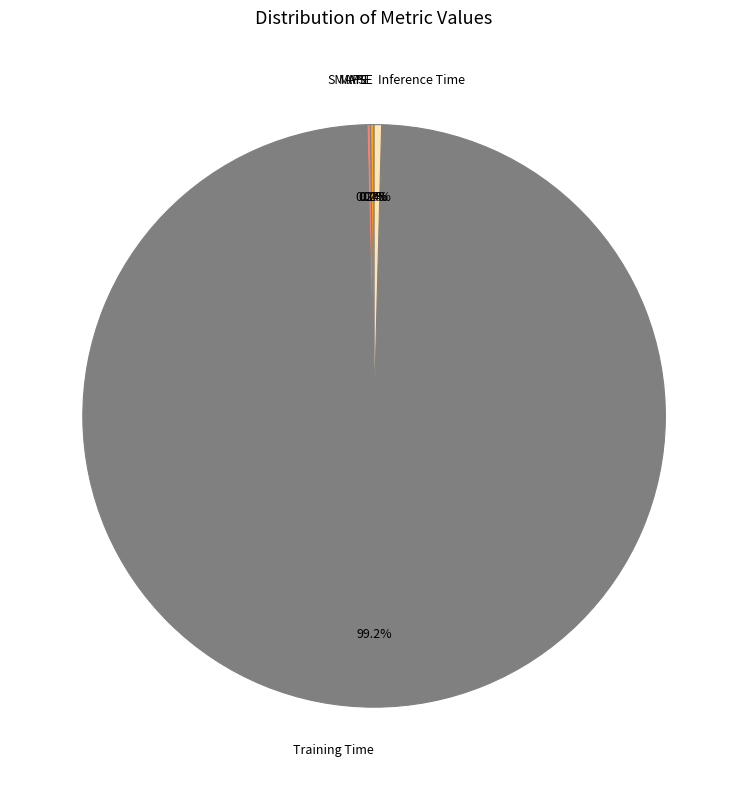

Which slice is the largest?

Training Time